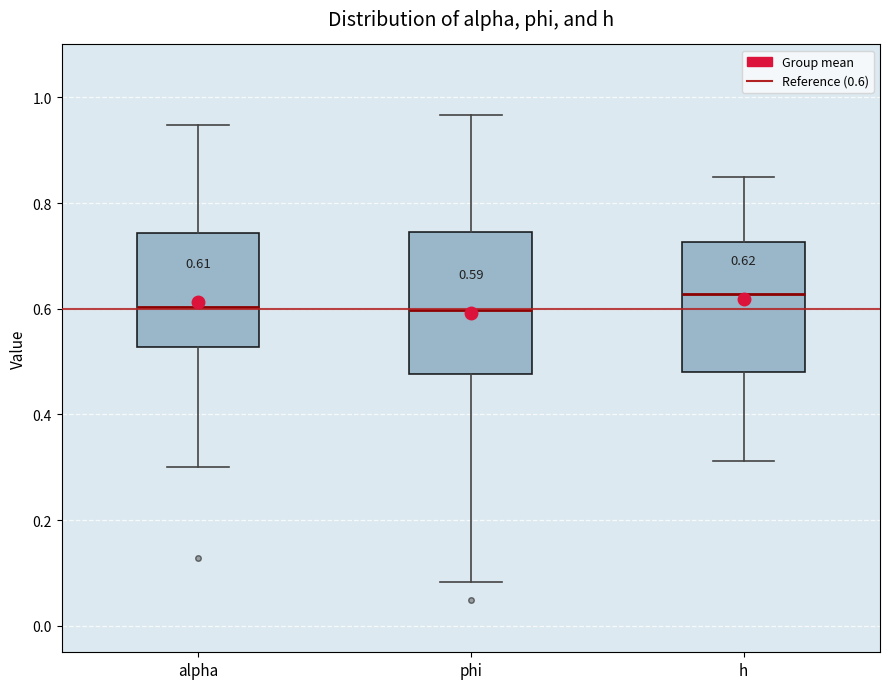

Which box is the tallest, from its lower edge to its upper edge?

phi